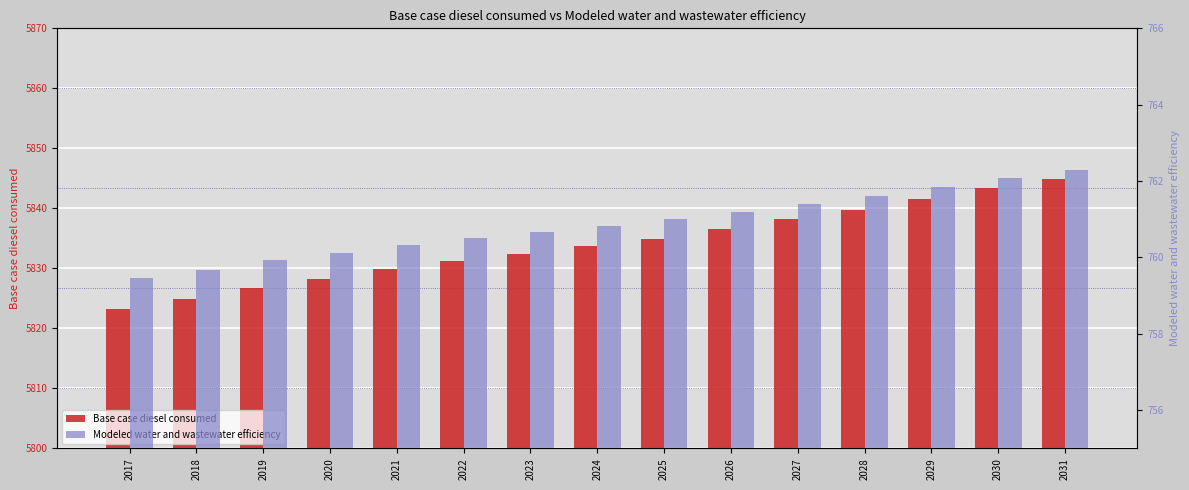

Between 2017 and 2024, which series saw the biggest shift?

Base case diesel consumed